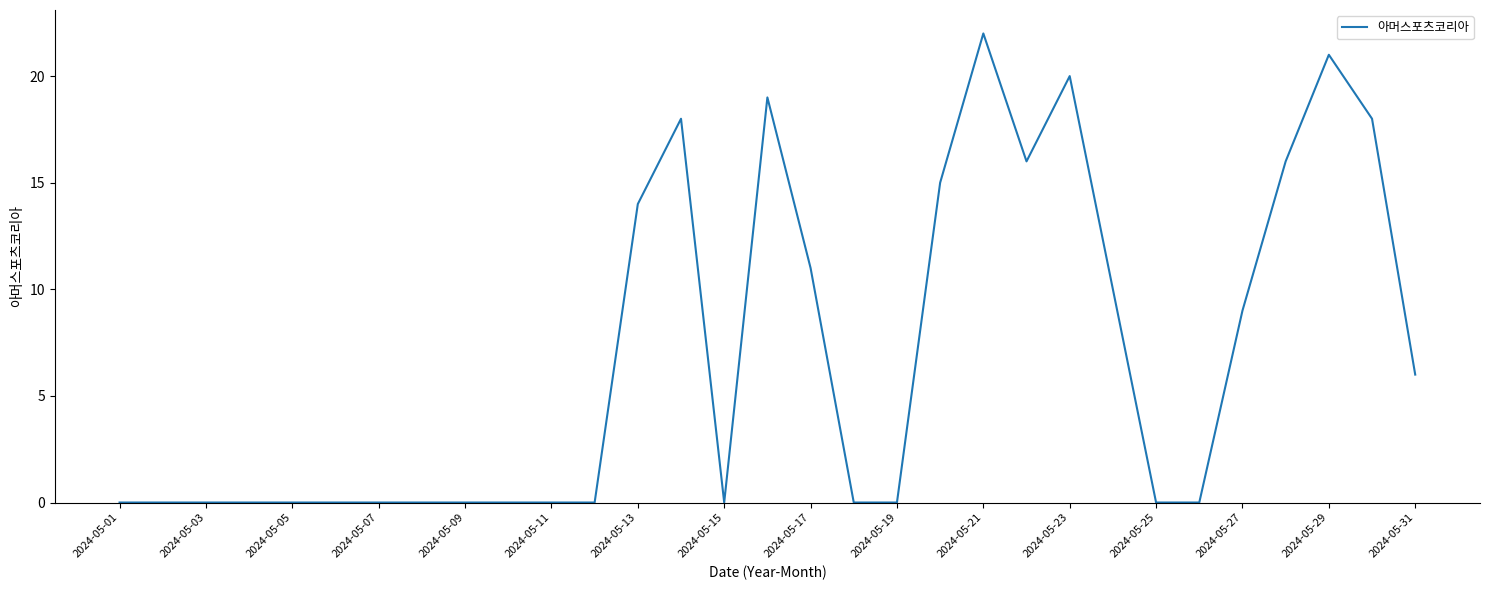

How many lines are shown in the chart?

1